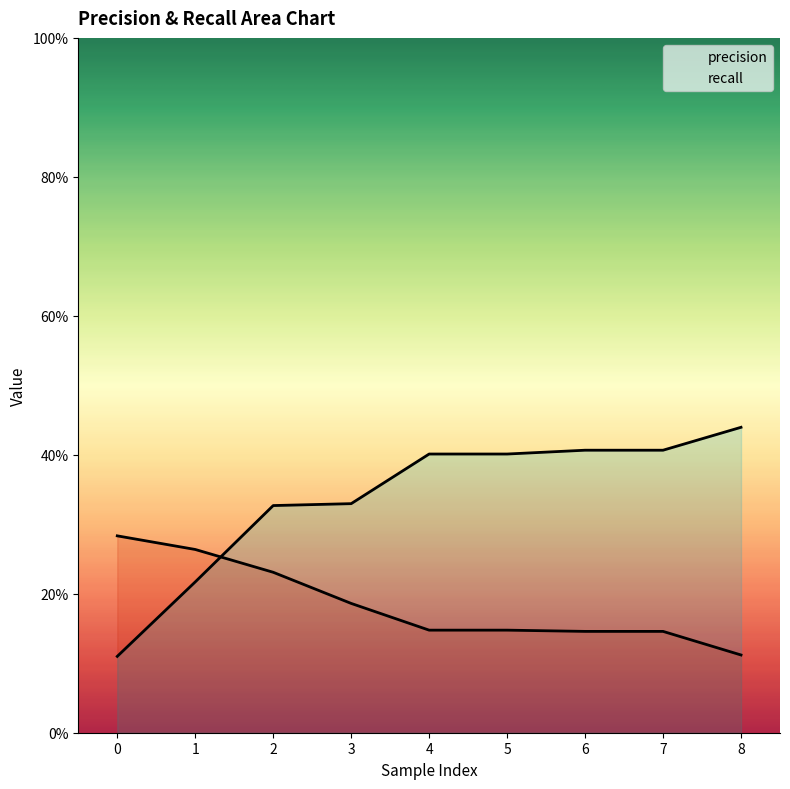

At which category is the sum across all series the highest?

2